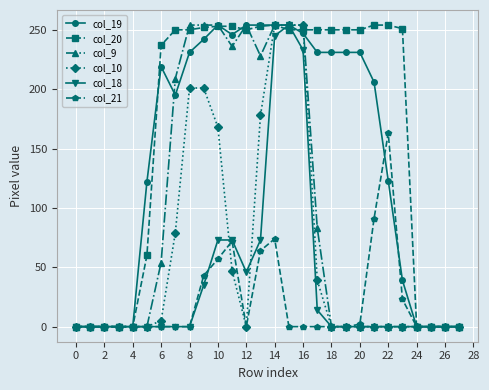

Which series has the largest total across all categories?

col_20